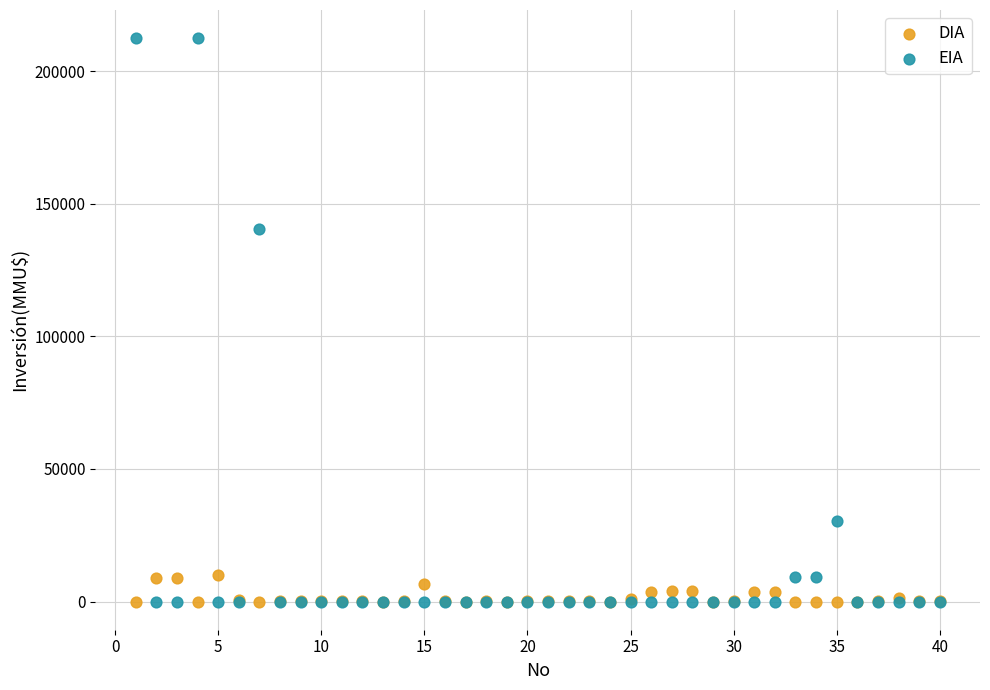

What are all the series names shown in the legend?

DIA, EIA